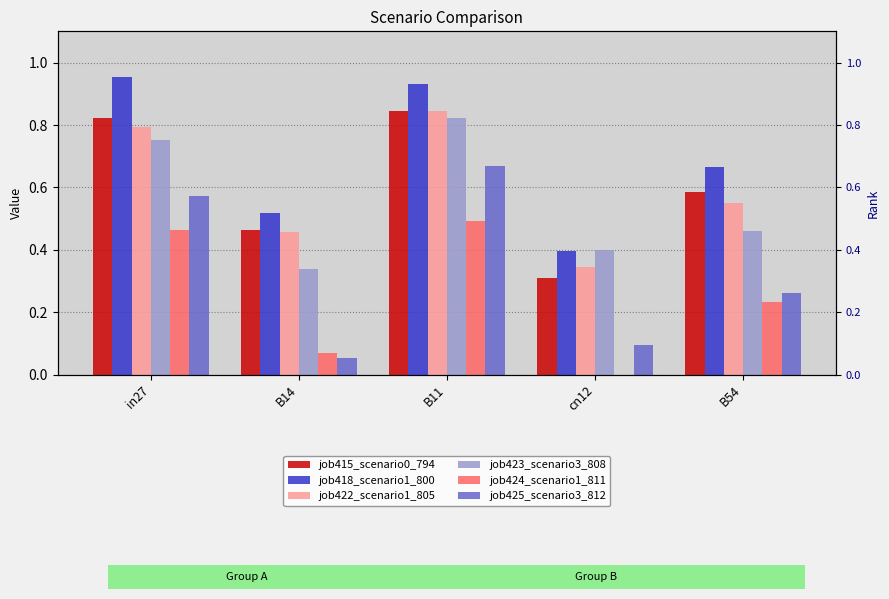

Is the value of job415_scenario0_794 at cn12 greater than the value of job418_scenario1_800 at B11?

No